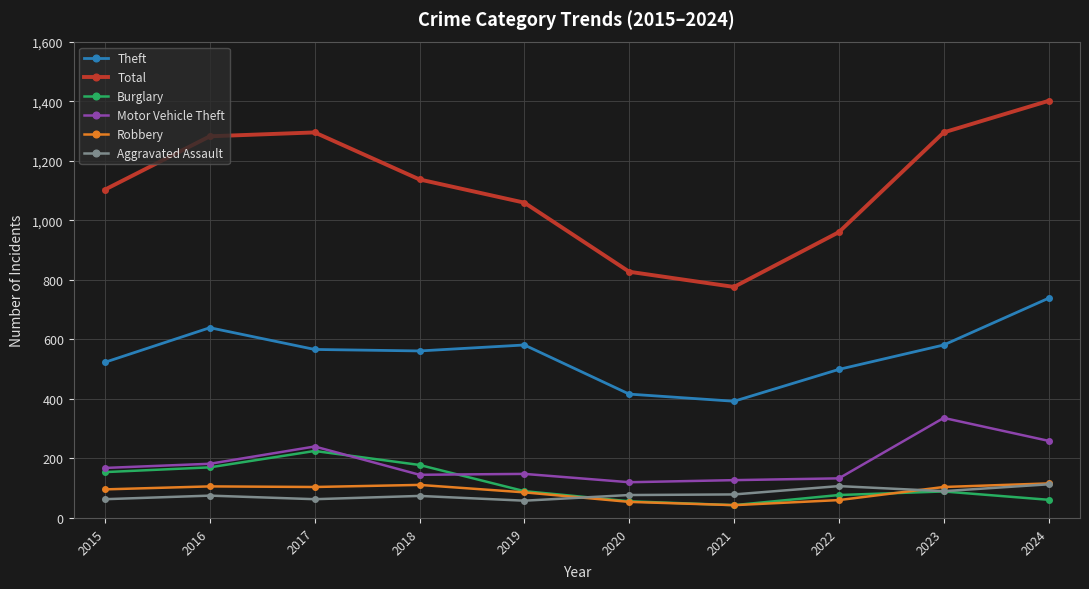

The Motor Vehicle Theft series shows 161 at 2024. True or false?

False